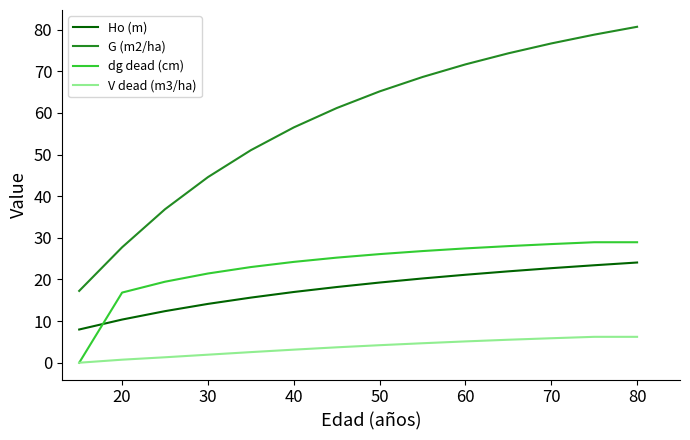

Which series has the largest range (max minus min)?

G (m2/ha)